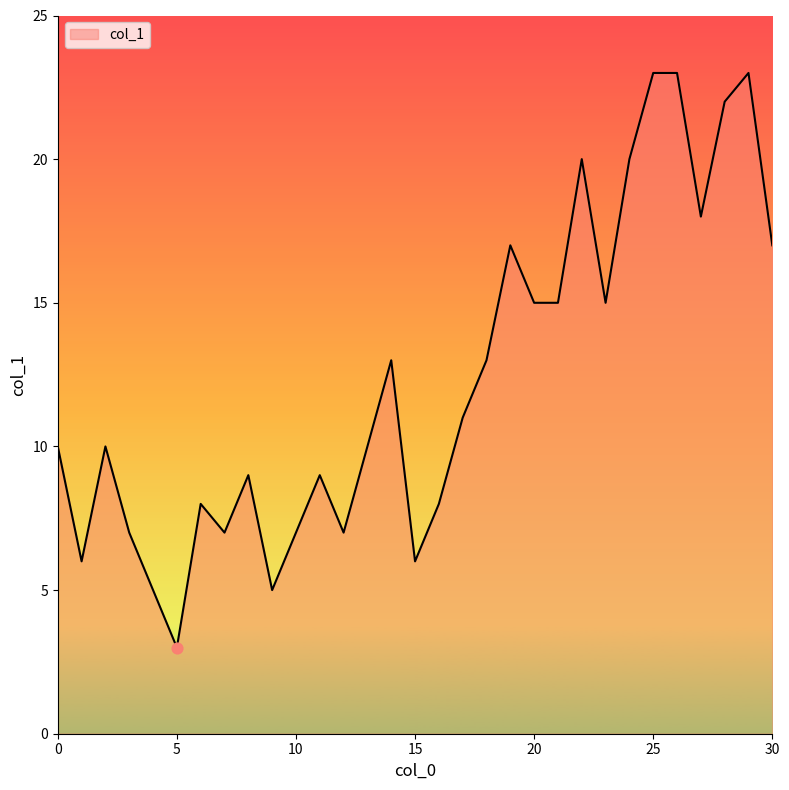

What is the maximum value shown in the chart?

23